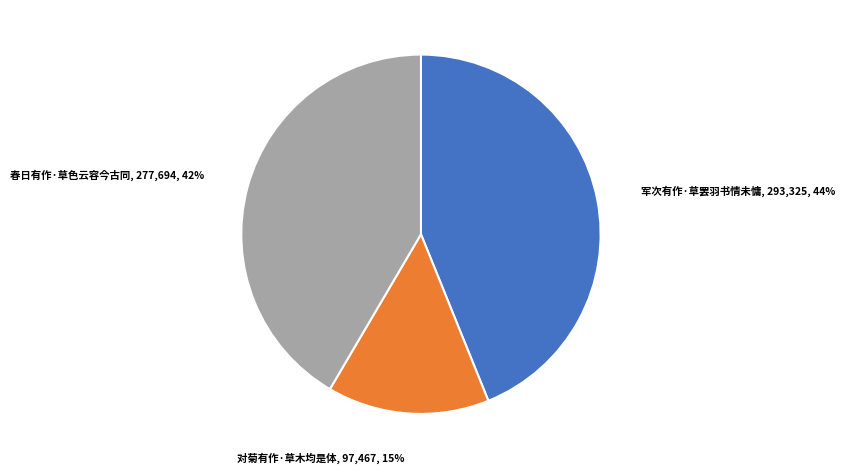

To the nearest percent, what portion does 对菊有作·草木均是体 represent?

15%